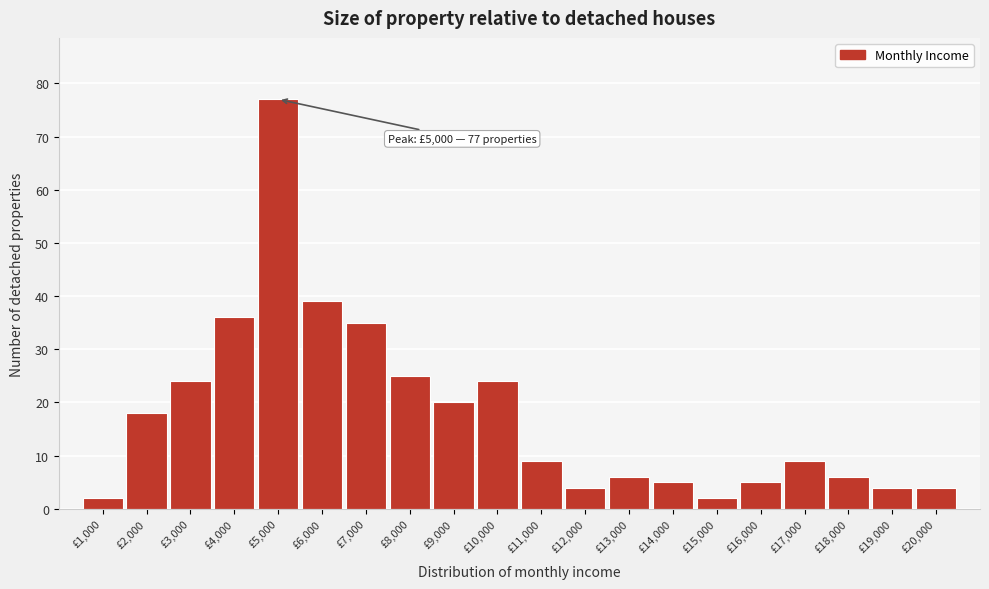

Reading left to right, transcribe all the data shown in this chart.

2	18	24	36	77	39	35	25	20	24	9	4	6	5	2	5	9	6	4	4